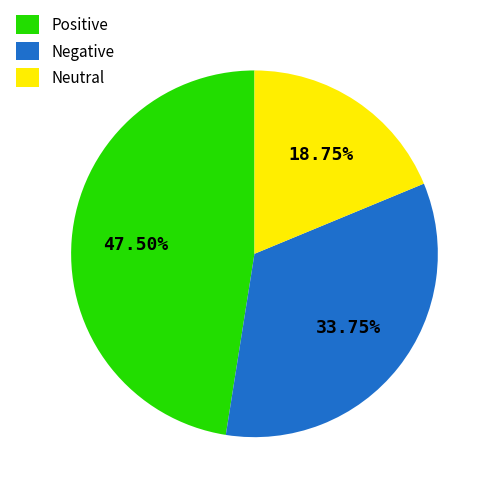

Between Neutral and Positive, which is larger?

Positive